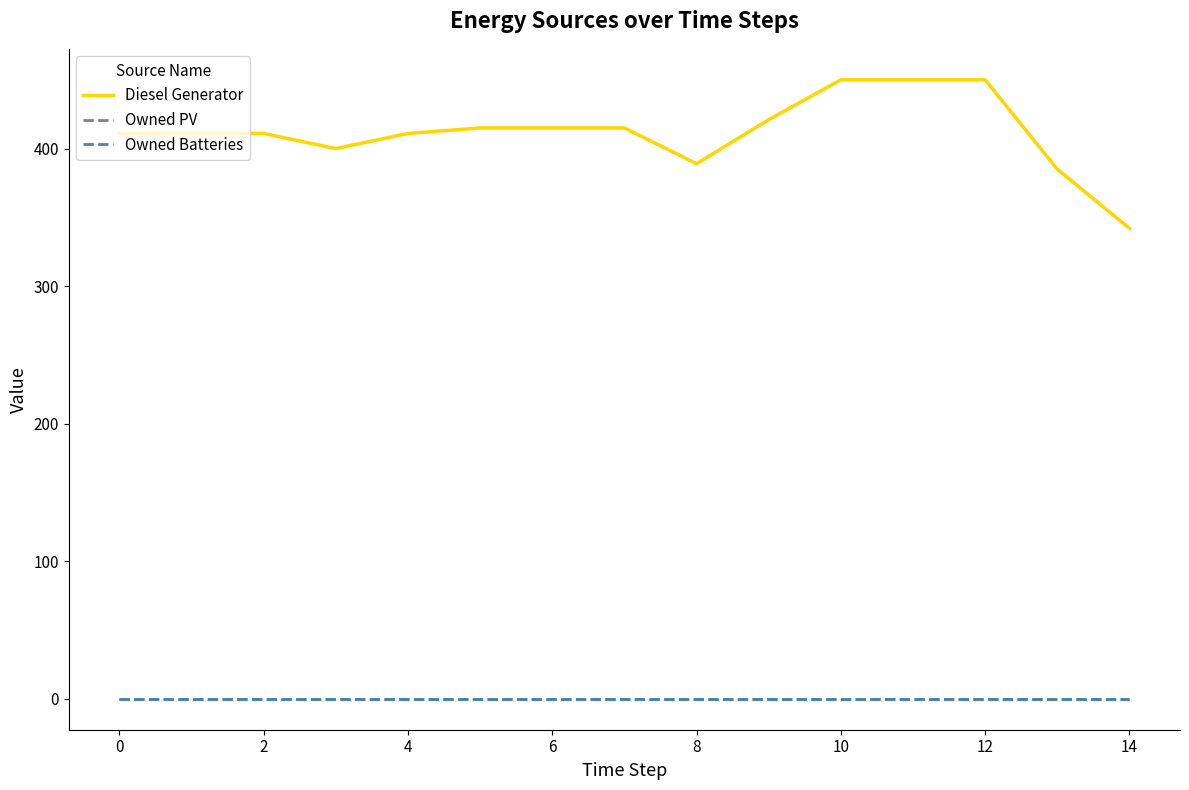

True or false: Diesel Generator and Owned PV cross at least once.

False